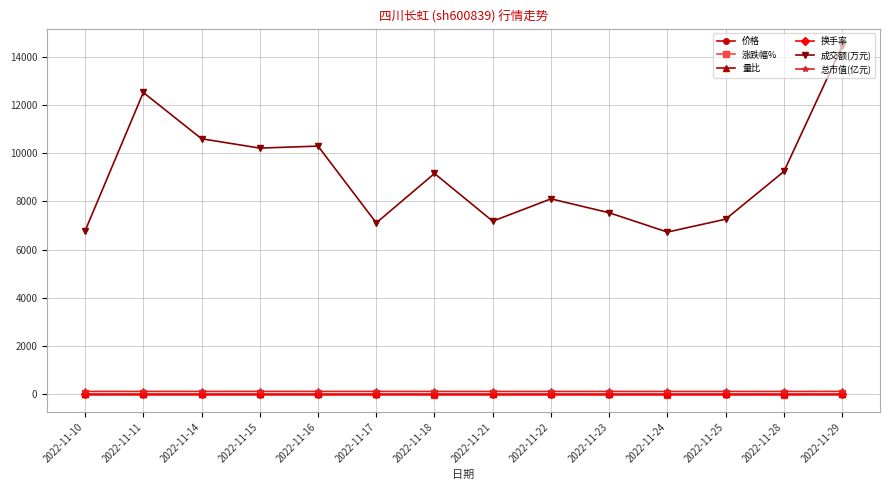

At how many categories does at least one series exceed 8015?

8